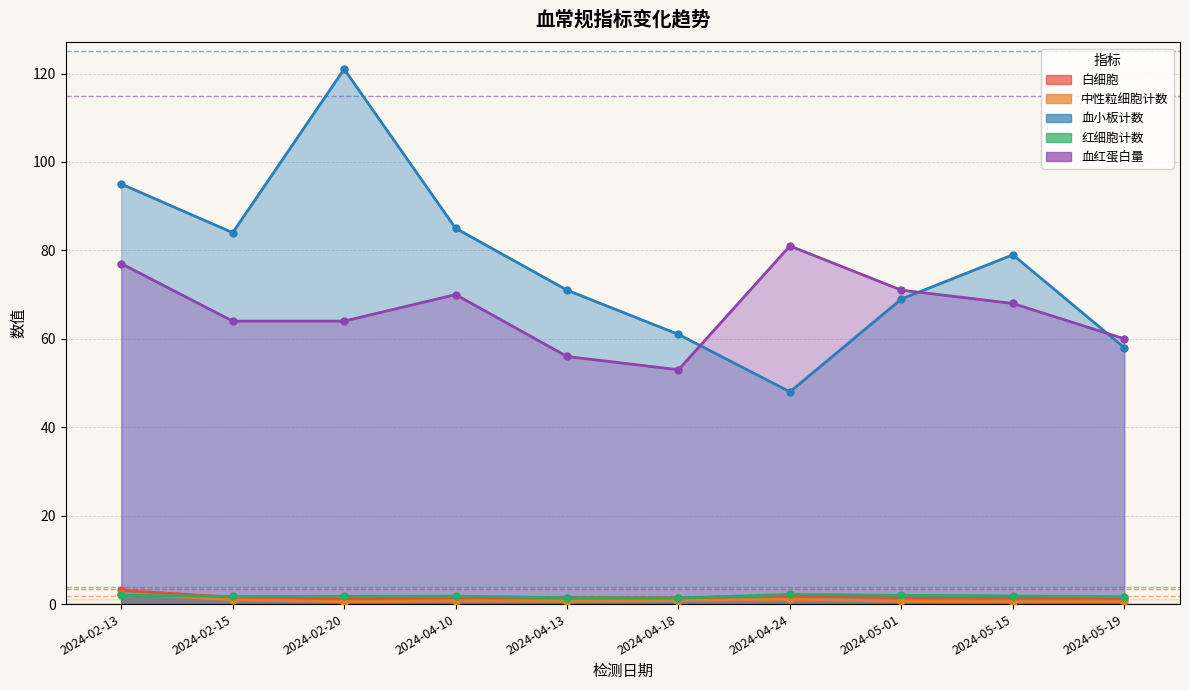

What is the label of the 7th point from the left?

2024-04-24